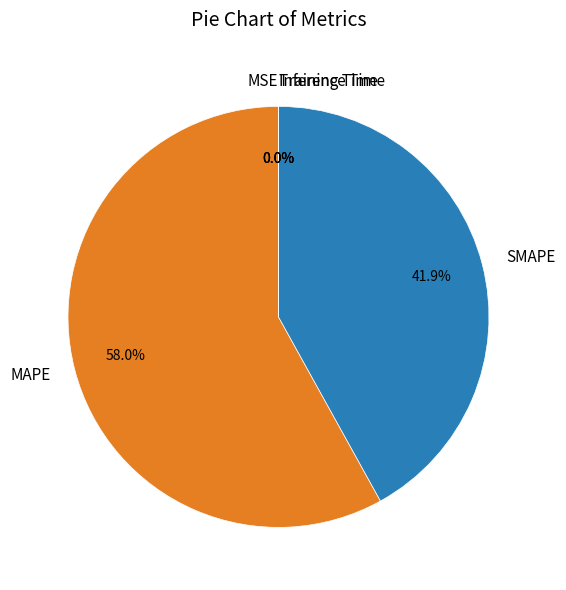

What is the largest slice in the pie chart?

MAPE